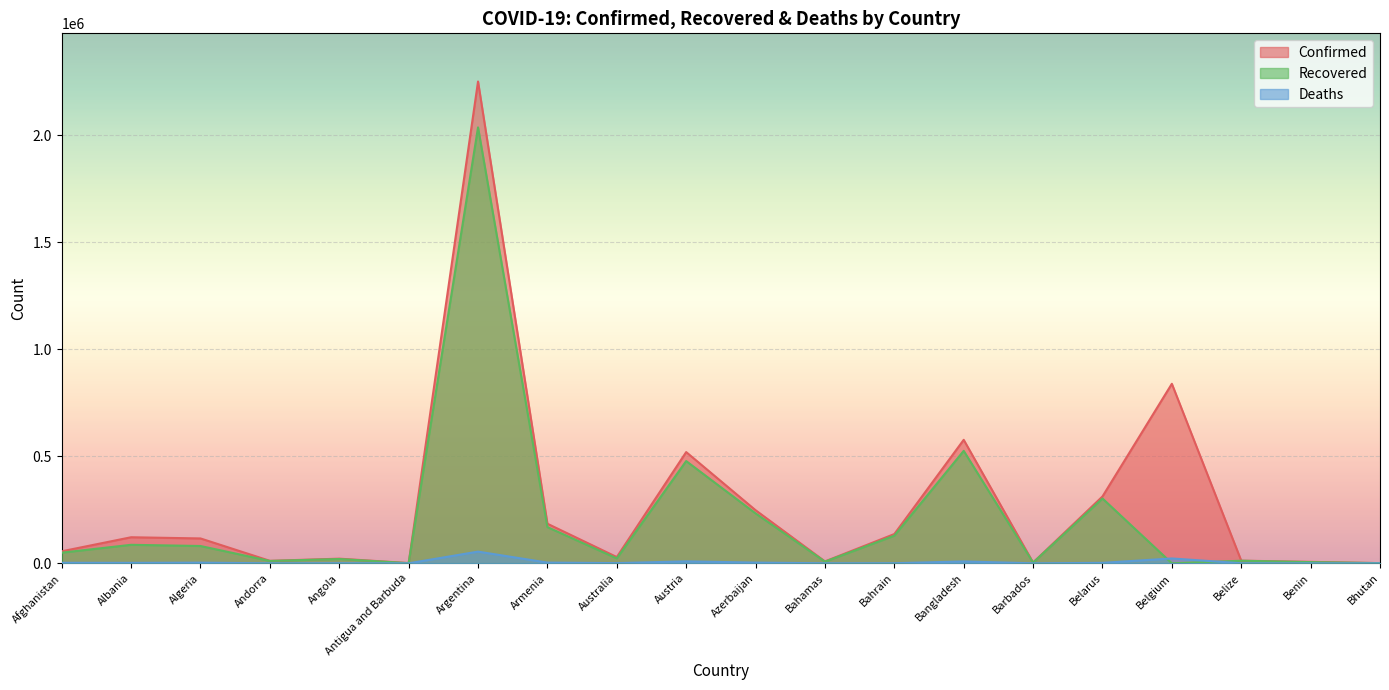

What is the value of the Deaths point at the 9th from the left?

909